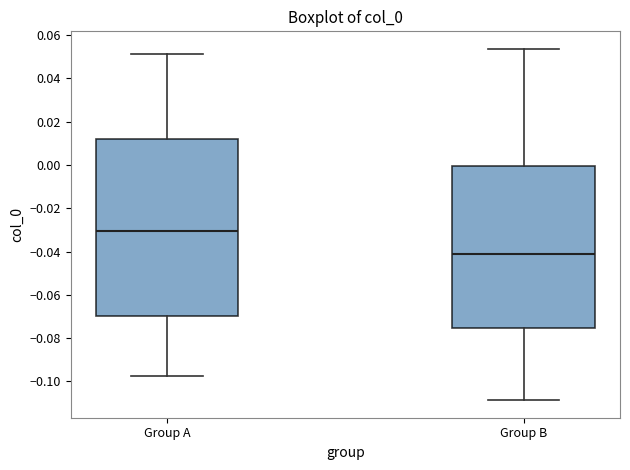

Reading left to right, transcribe this box plot: for each box, give where its median line is, the range the box spans, and where its two whiskers end, as read against the y-axis. The values are not printed on the chart, so give them approximately, as read against the axis.

Group A: median -0.030, box -0.070 to 0.012, whiskers -0.098 to 0.052
Group B: median -0.042, box -0.076 to 0.000, whiskers -0.108 to 0.054